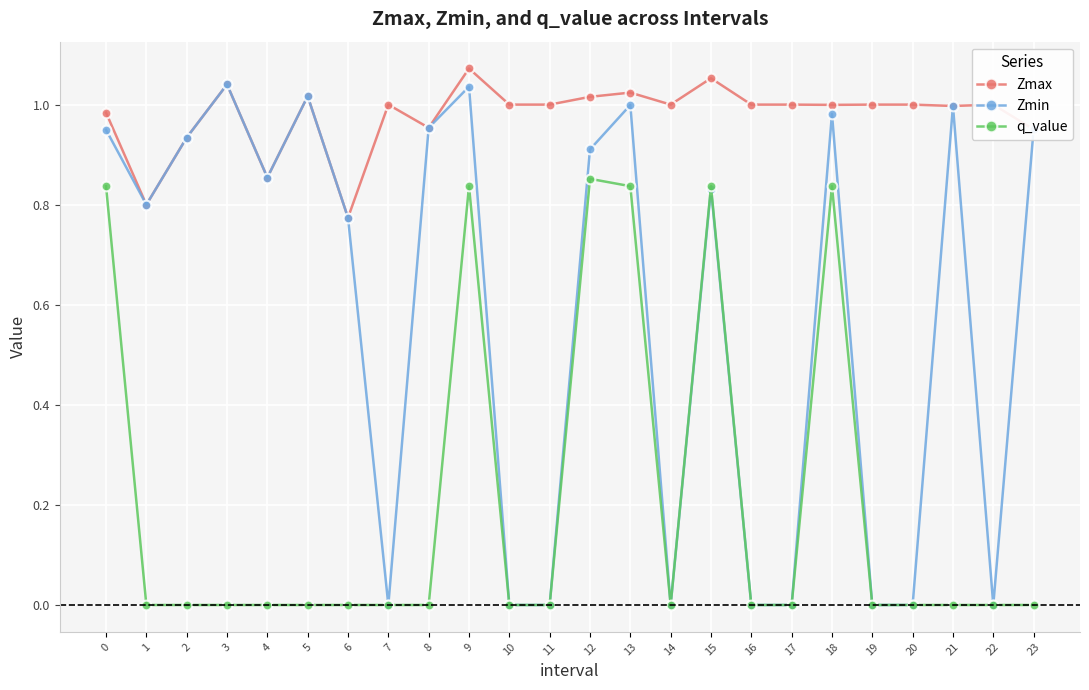

True or false: Zmax has more than 0 points higher than both neighbors.

True